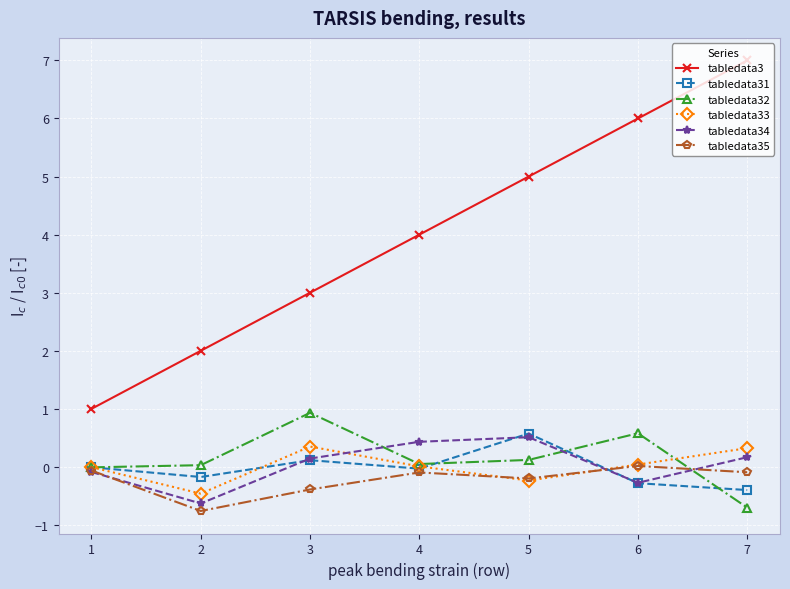

Is the value of tabledata35 at 4 greater than the value of tabledata3 at 4?

No